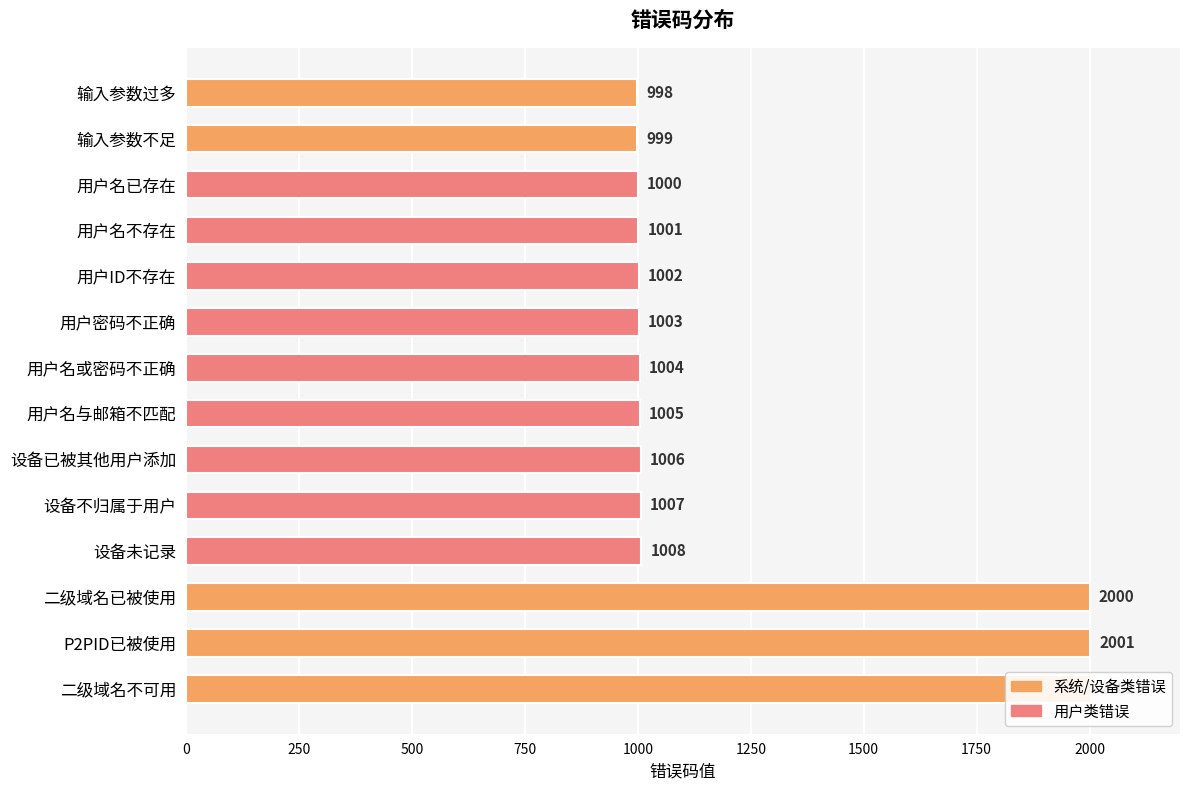

Count the number of data series in this chart.

1